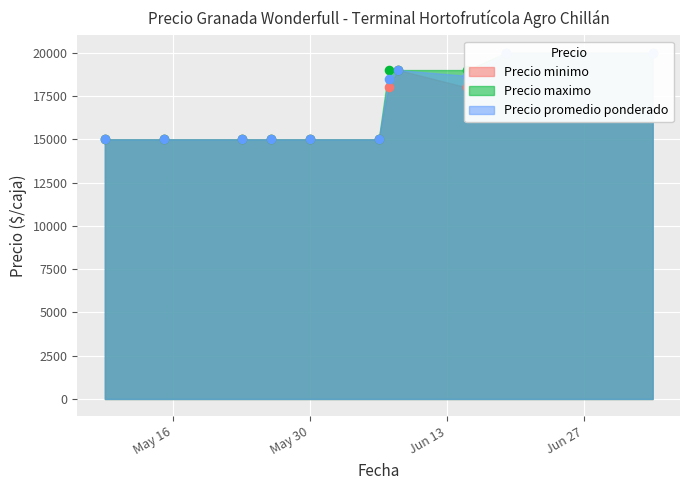

At how many categories does at least one series exceed 17969?

5